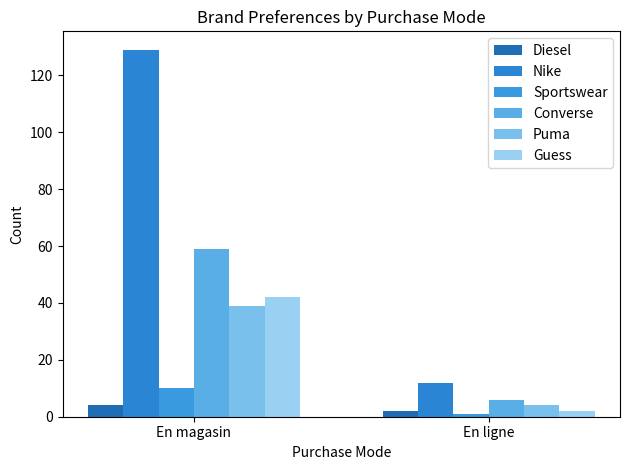

What is the spread (max minus min) of values at En ligne?

11